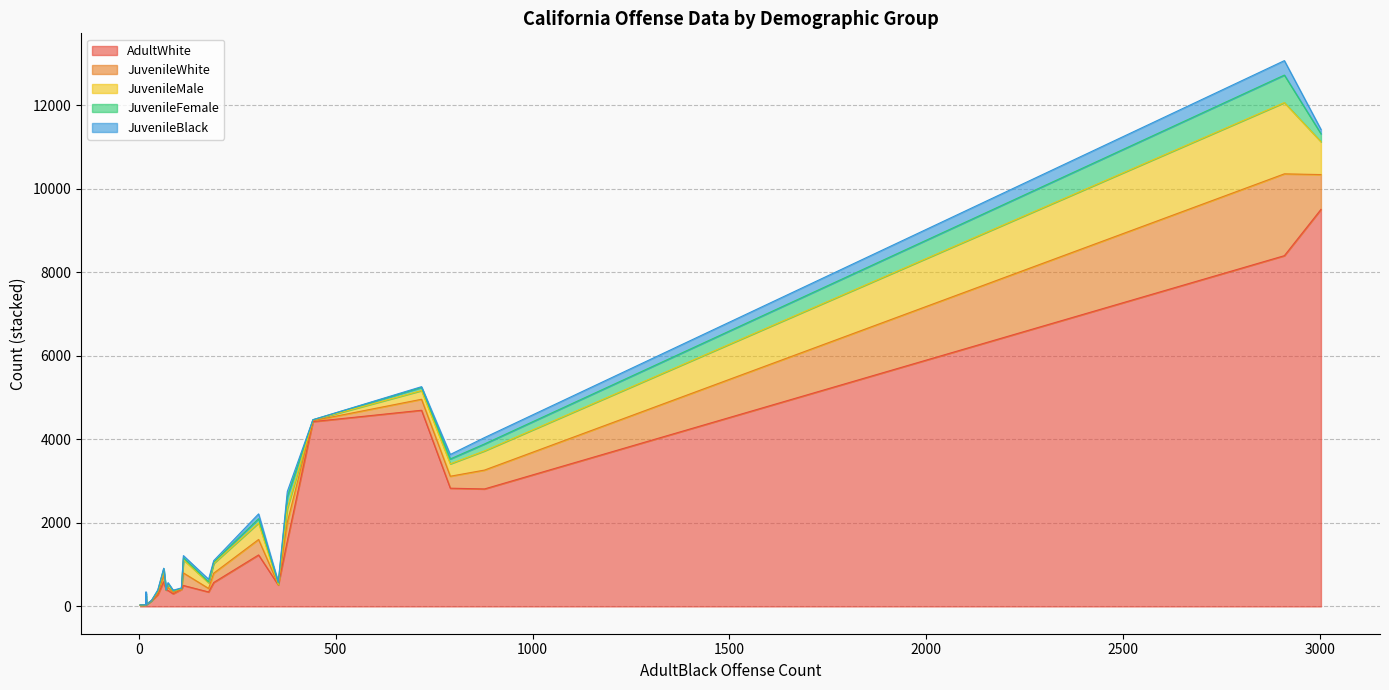

What is the value of the JuvenileWhite point at the 7th from the left?

38